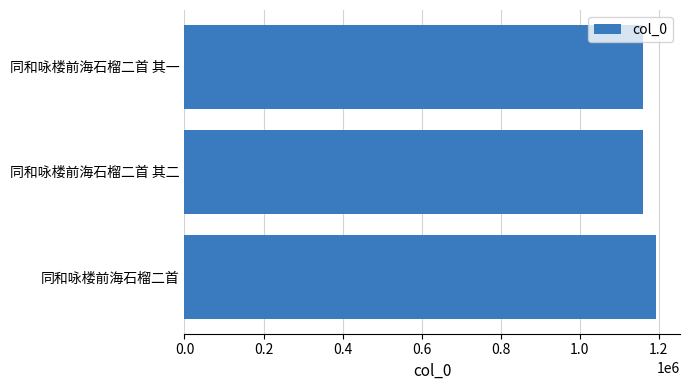

What is the average value?

1172100